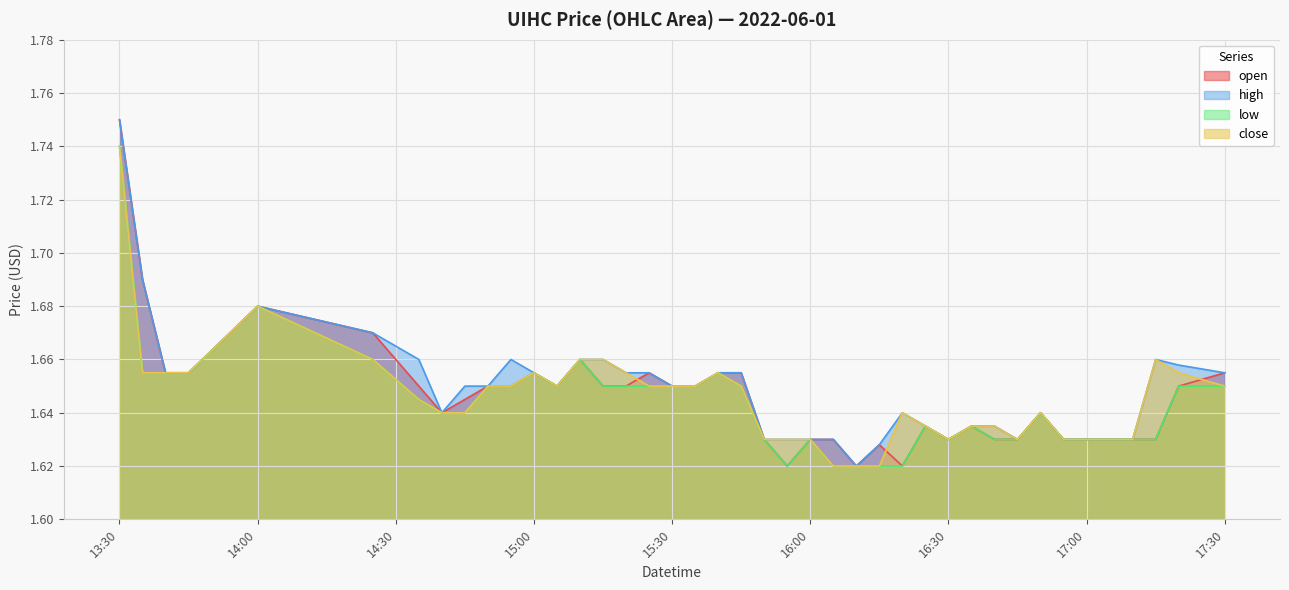

What is the difference between the second highest and minimum values in the low series?

0.1